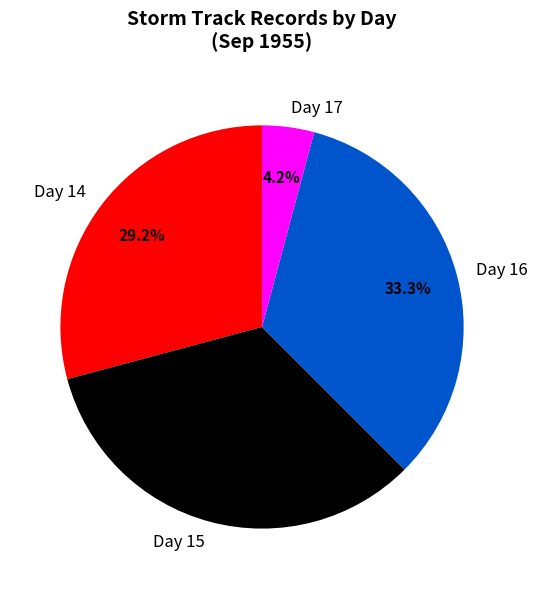

Is Day 17 the majority of the pie?

No